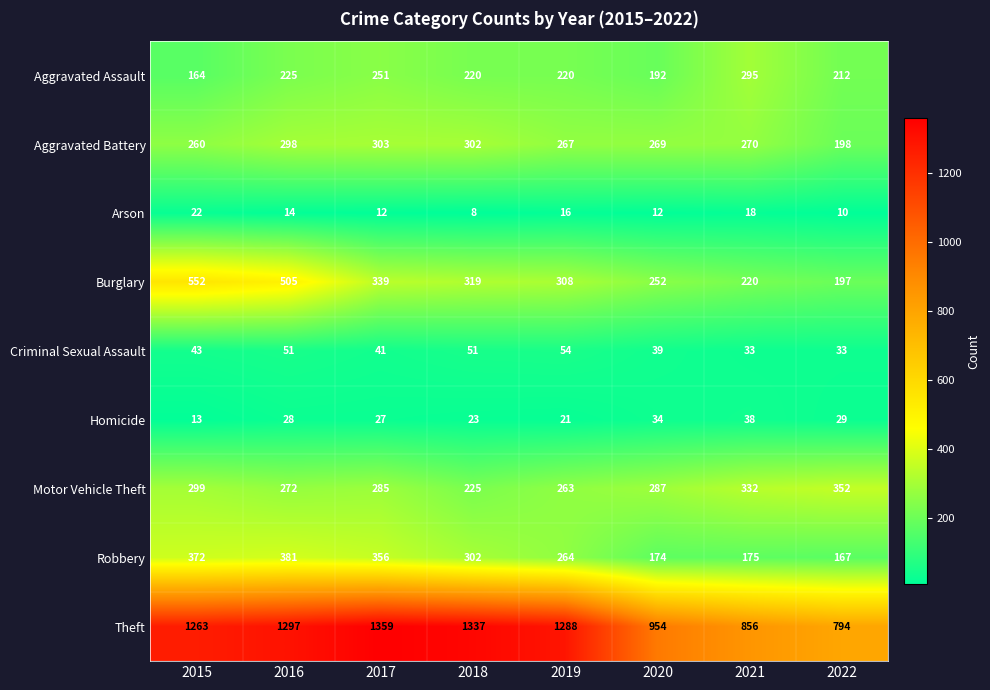

At how many categories does at least one series exceed 457?

8